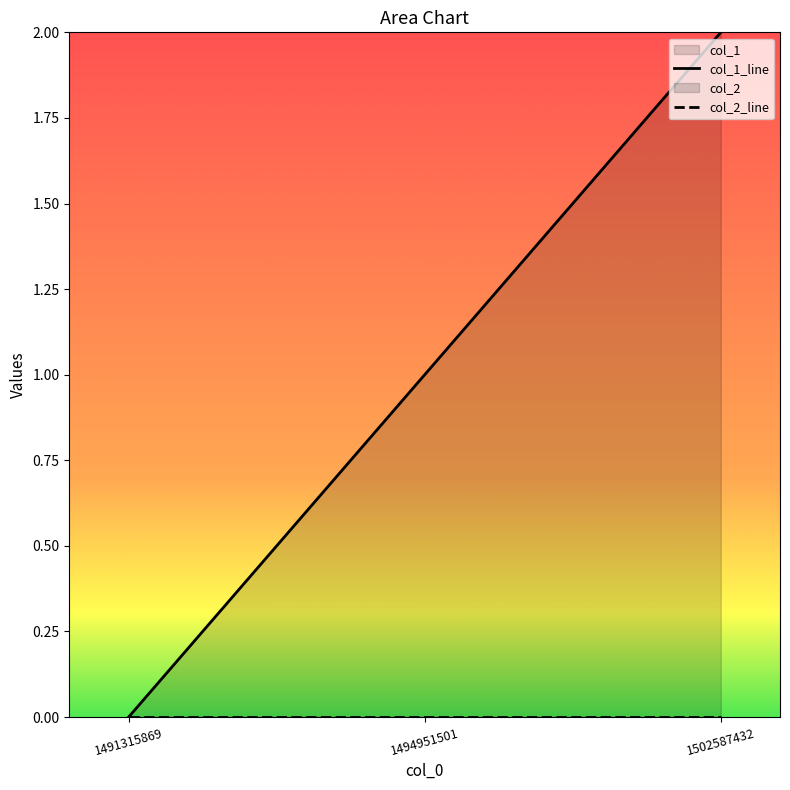

List the labels in order of col_2_line value, smallest first.

1491315869, 1494951501, 1502587432